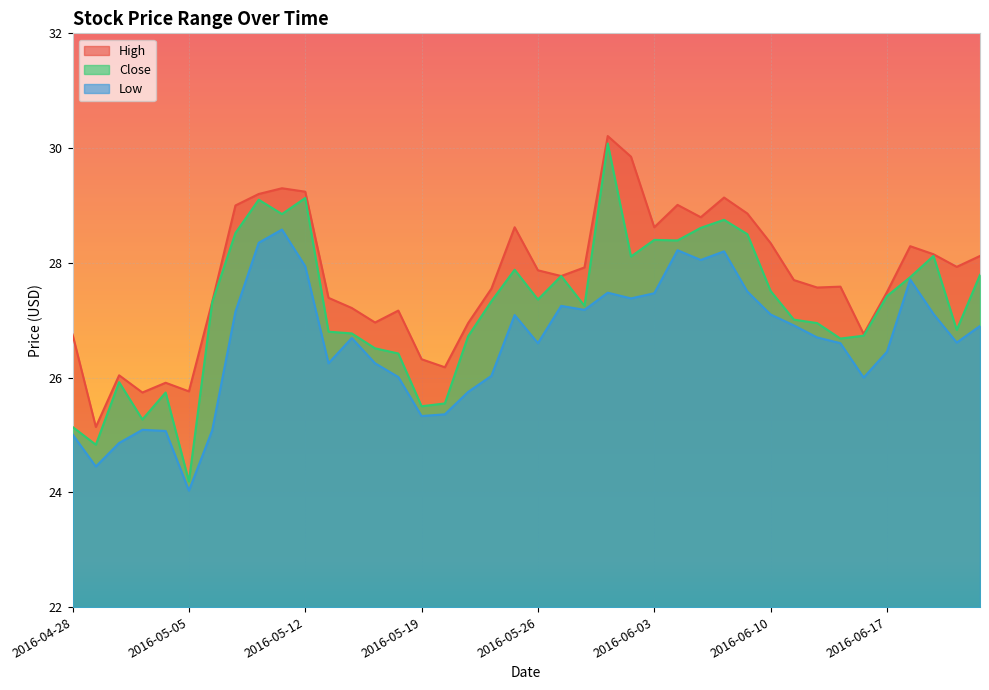

Does the chart display data point markers on the line(s)?

No